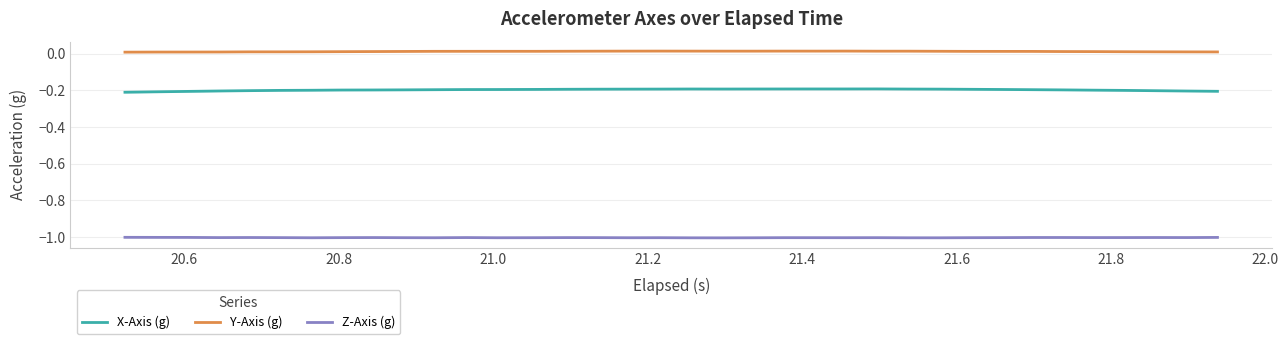

What is the highest value of the Z-Axis (g) series?

-1.0